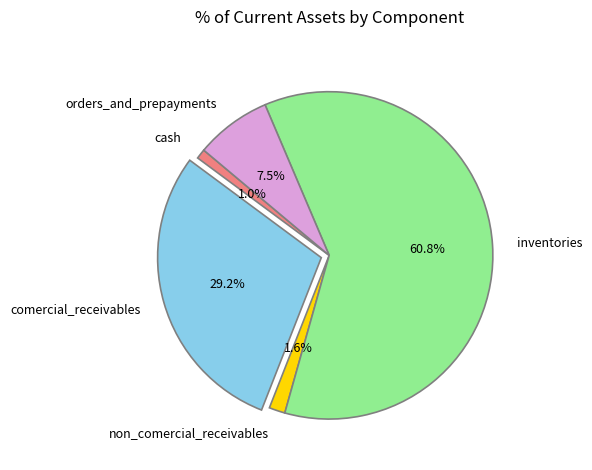

To the nearest percent, what is the combined percentage of cash and orders_and_prepayments?

8%